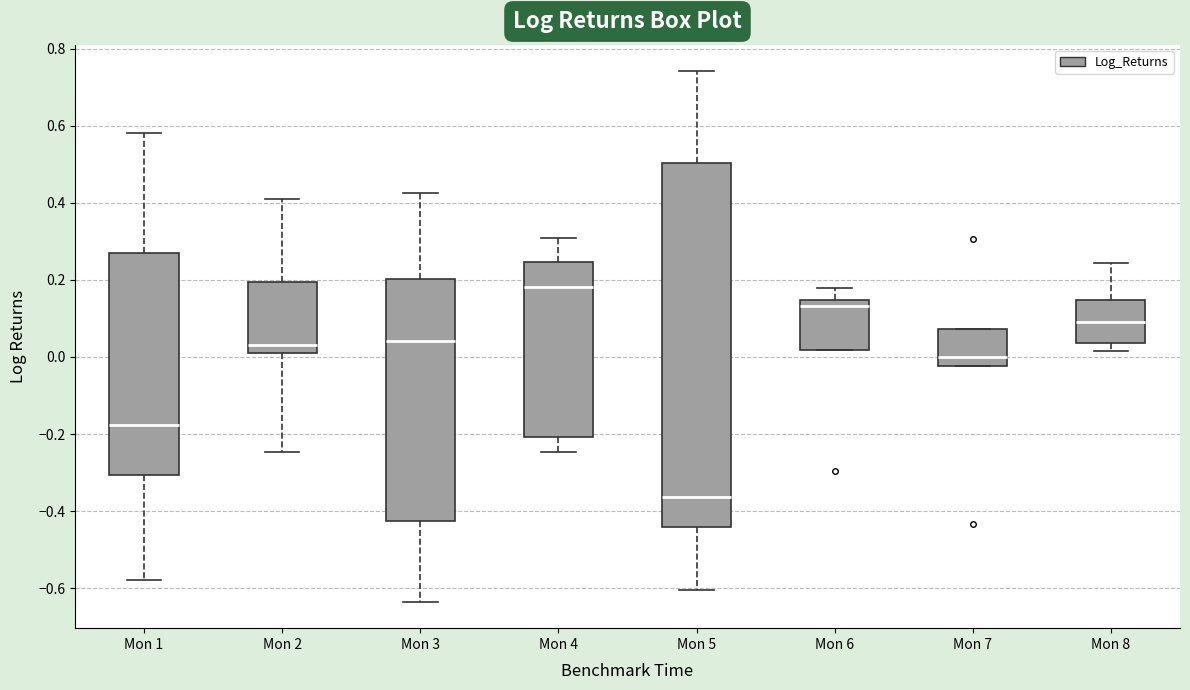

Where does the median line of the box for Mon 1 sit on the y-axis? The values are not printed on the chart, so give them approximately, as read against the axis.

-0.18